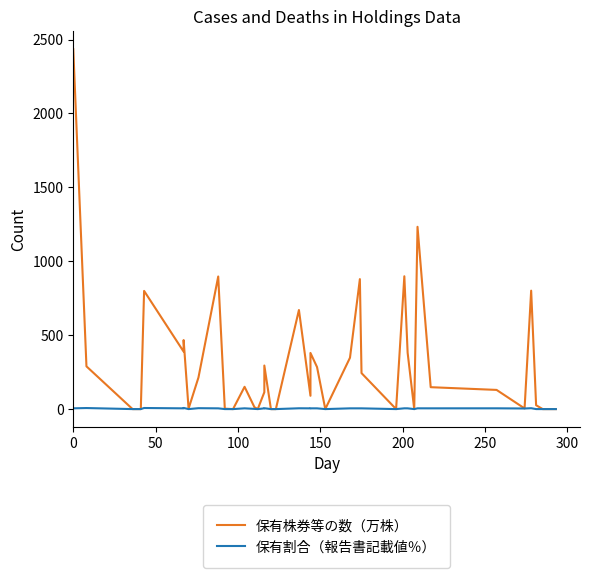

True or false: 保有割合（報告書記載値％） and 保有株券等の数（万株） cross at least once.

False